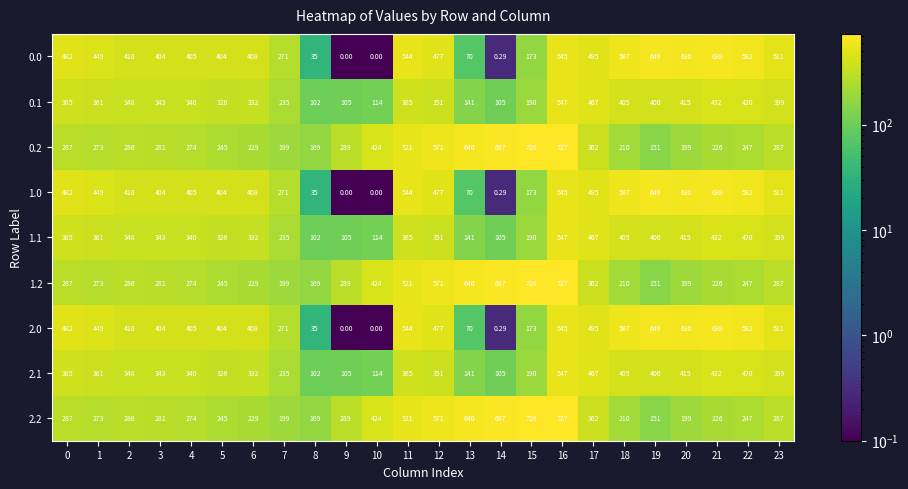

How many distinct data groups are displayed?

9